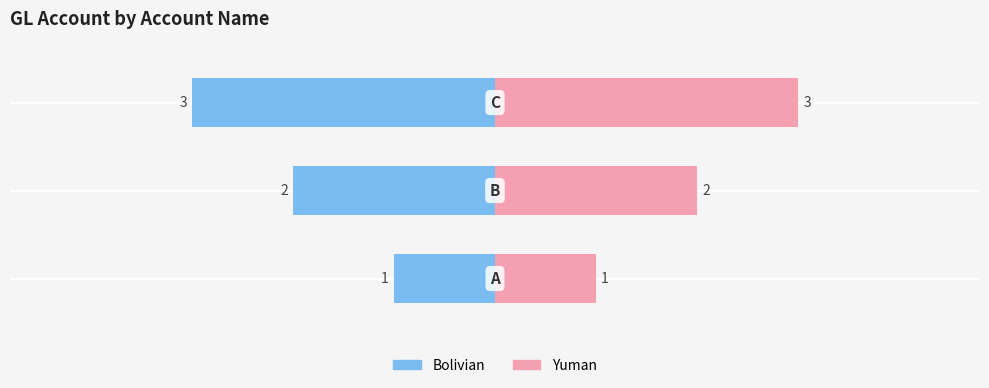

List the series in order of their overall mean, lowest first.

Bolivian, Yuman